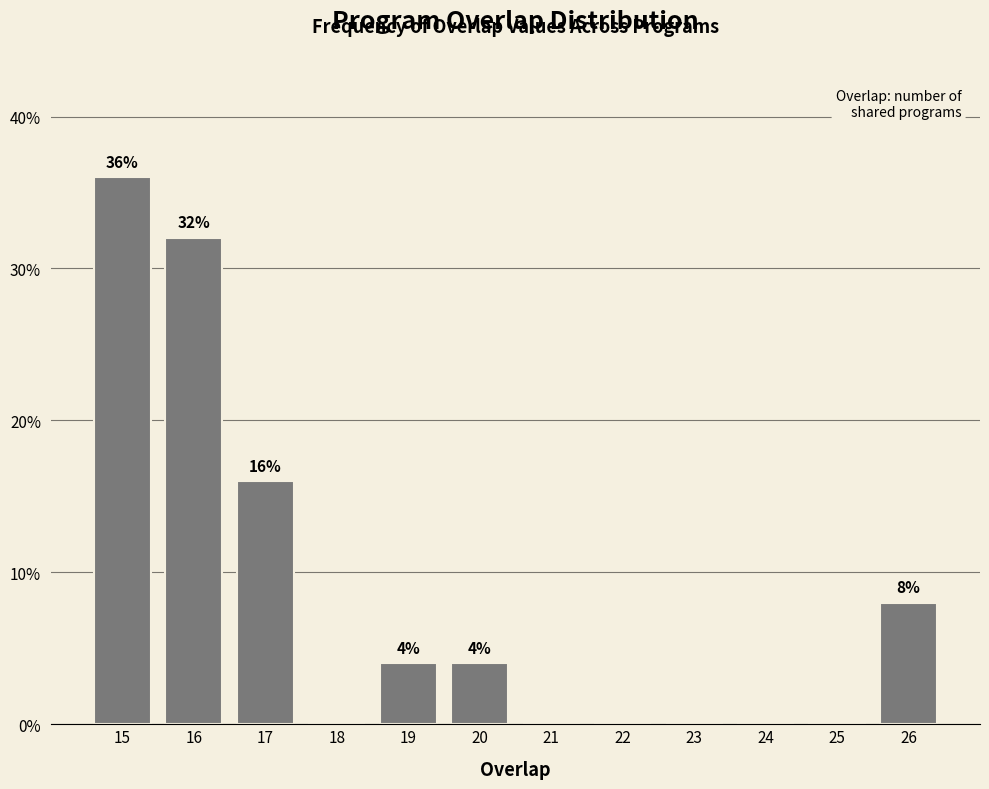

Over which range of the x-axis is the bar tallest?

14.5 to 15.5